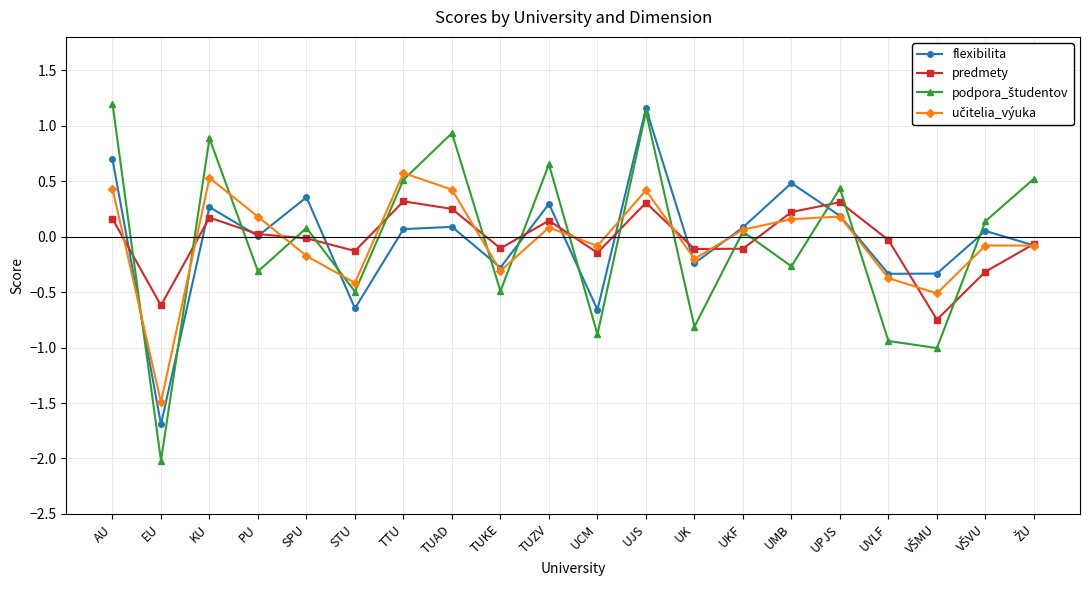

Is it true that flexibilita equals 0.1 at TUAD?

True